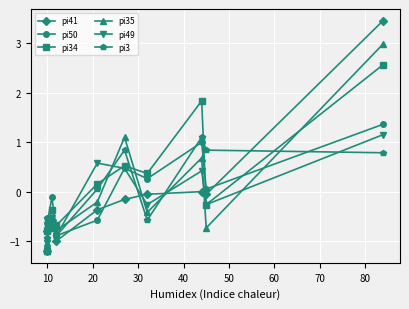

How many values in pi41 are below zero?

9